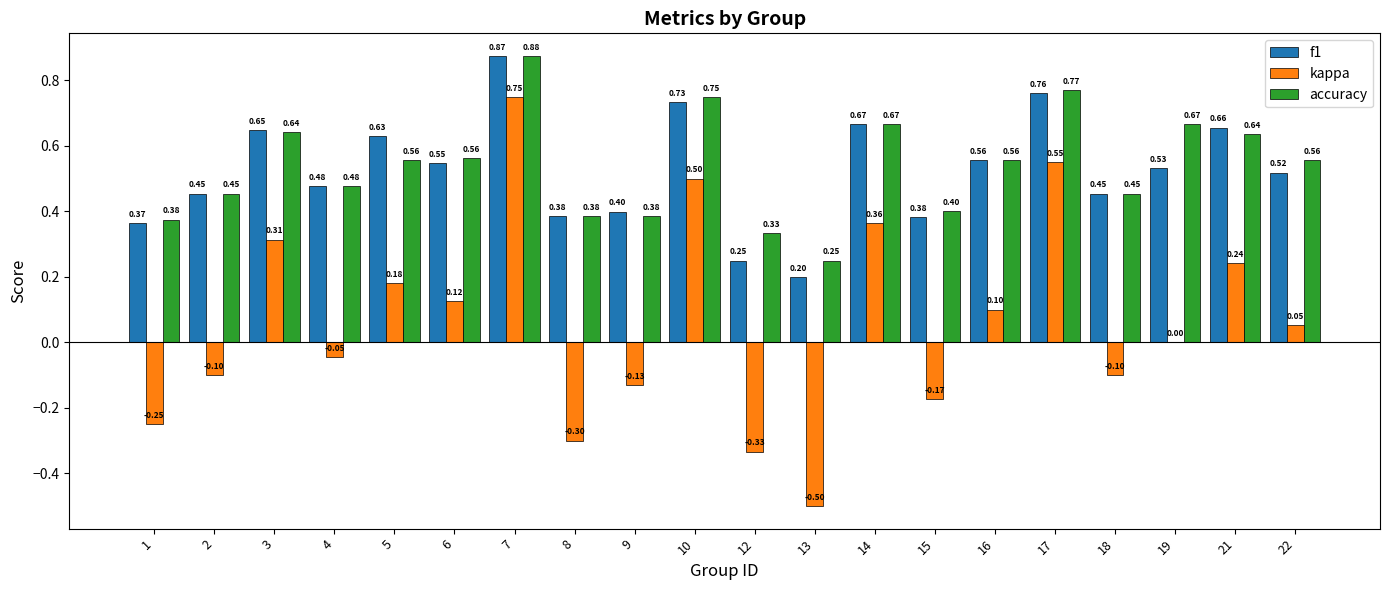

Between 10 and 16, which series saw the biggest shift?

kappa